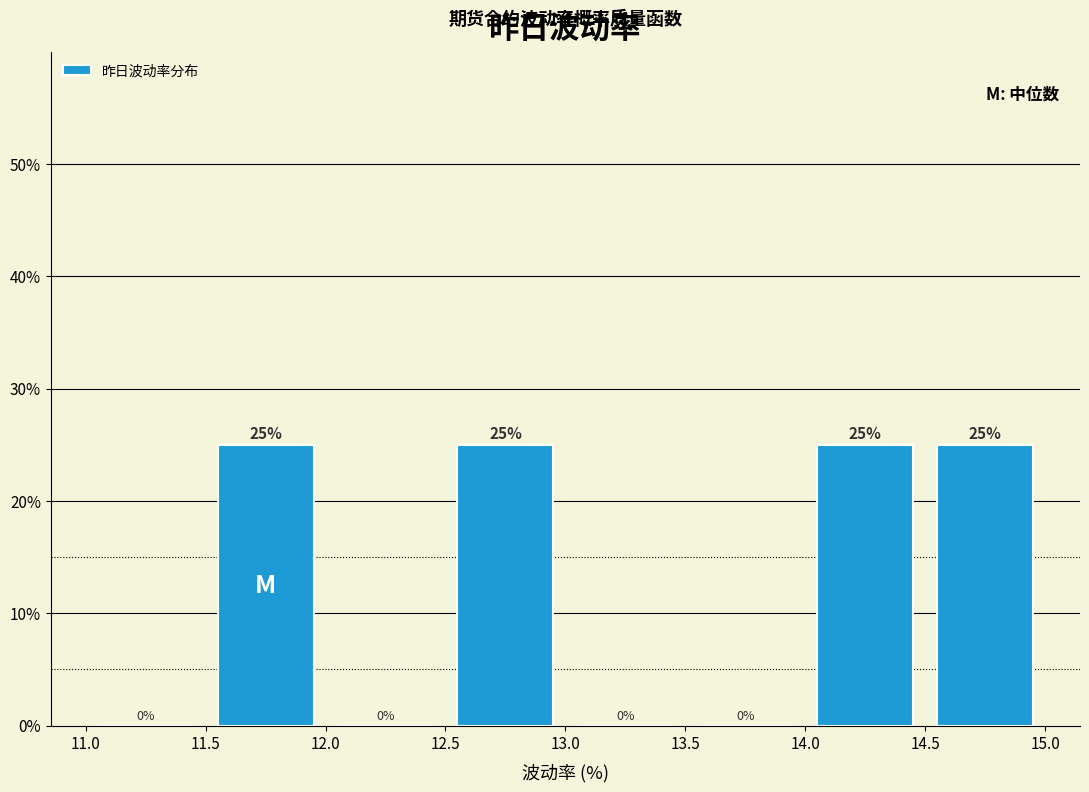

Reading left to right, list every bar in this chart as the range it spans on the x-axis followed by its height.

11.0 to 11.5: 0
11.5 to 12.0: 25
12.0 to 12.5: 0
12.5 to 13.0: 25
13.0 to 13.5: 0
13.5 to 14.0: 0
14.0 to 14.5: 25
14.5 to 15.0: 25